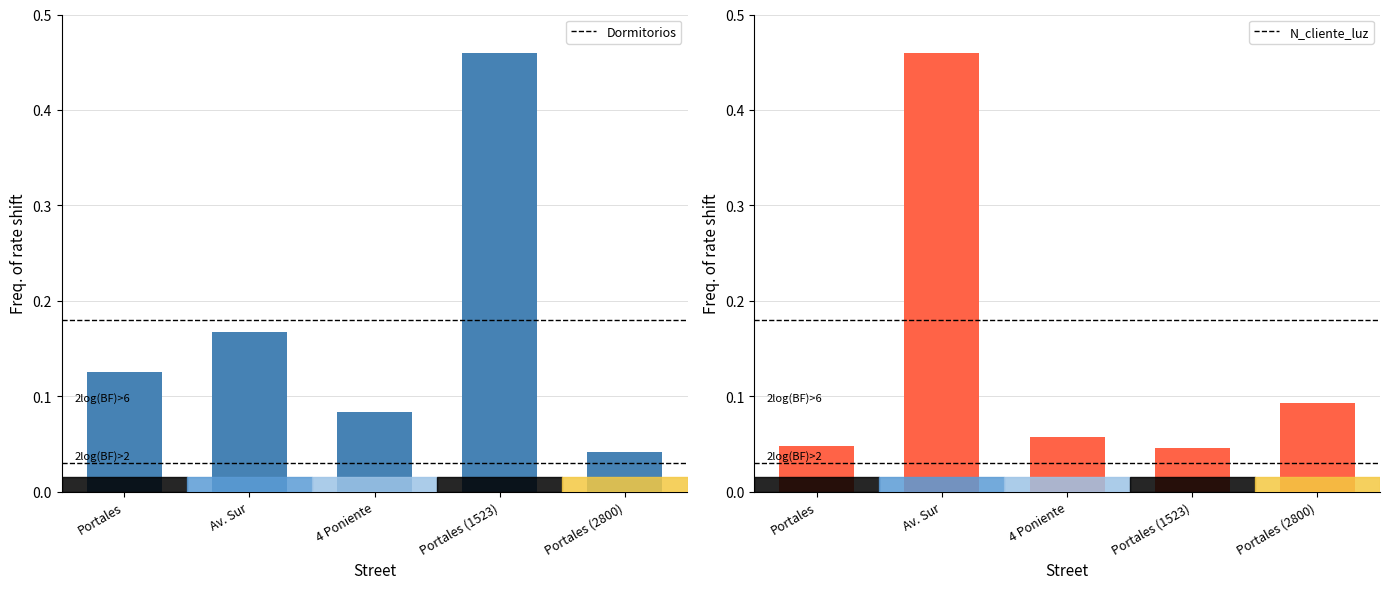

What is the difference between the maximum and second lowest values in the N_cliente_luz series?

0.4